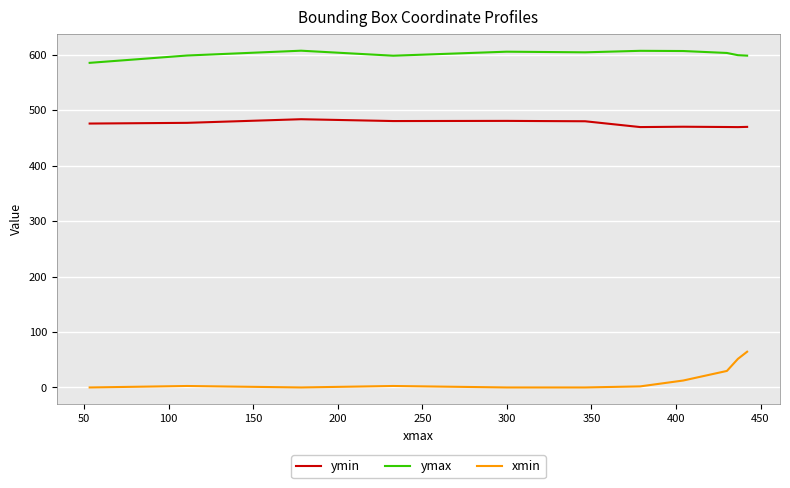

True or false: ymin and ymax cross at least once.

False